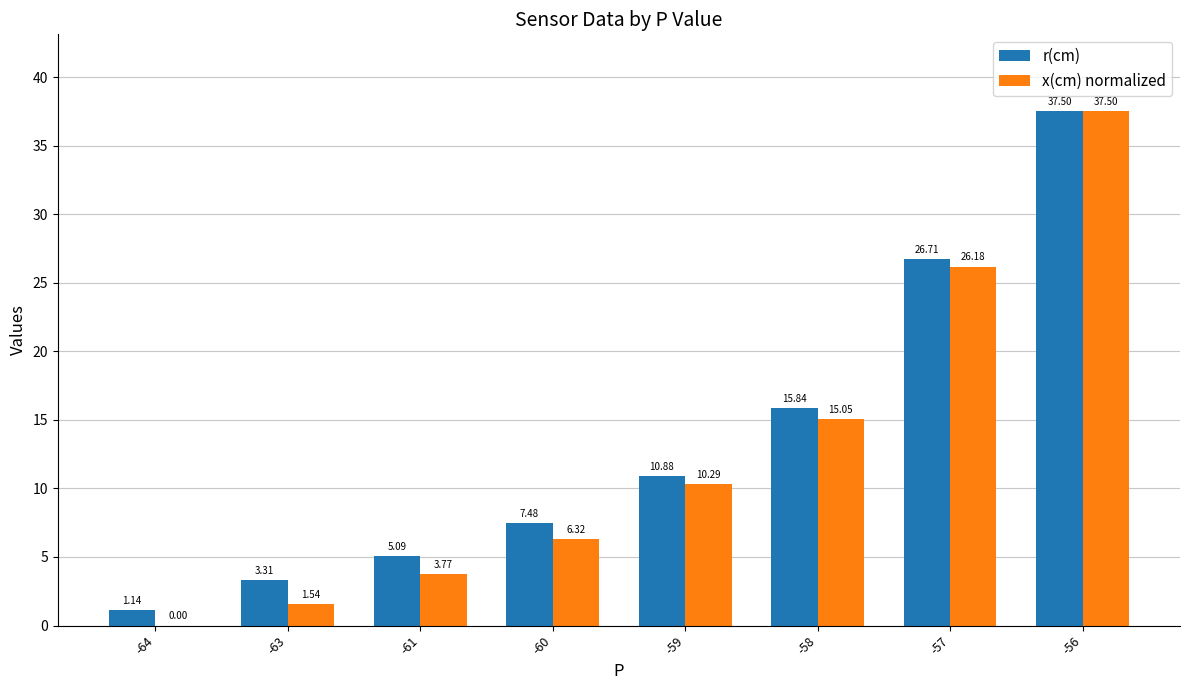

At which label does x(cm) normalized first exceed 10?

-59